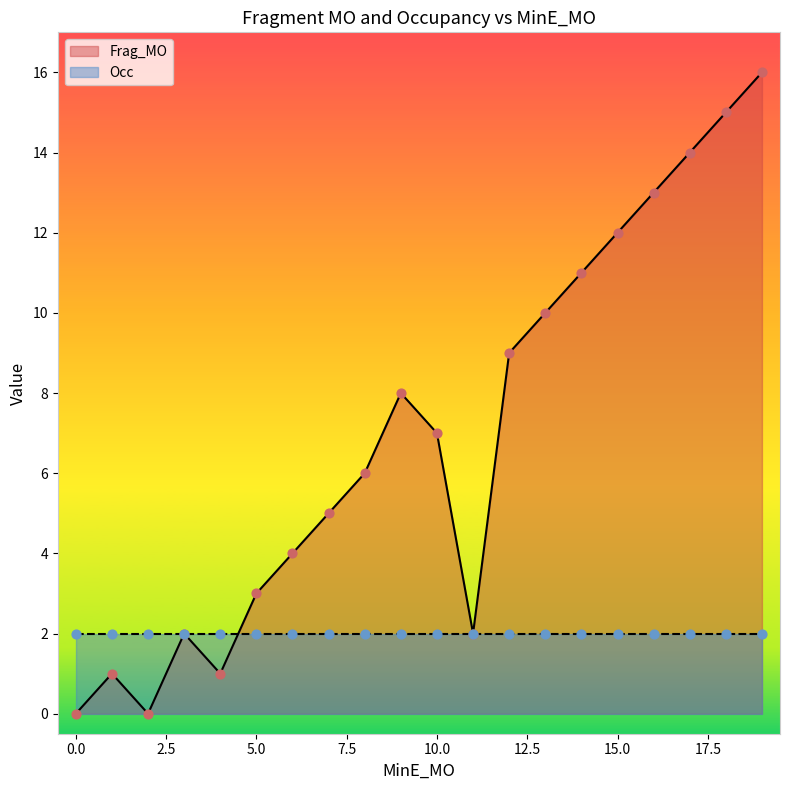

At which category is the sum across all series the highest?

19